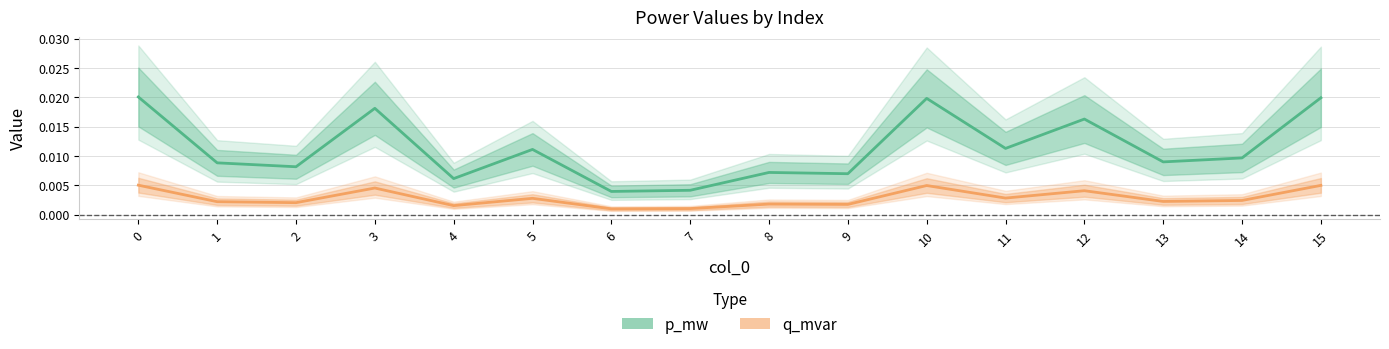

At how many categories does at least one series exceed 0?

16